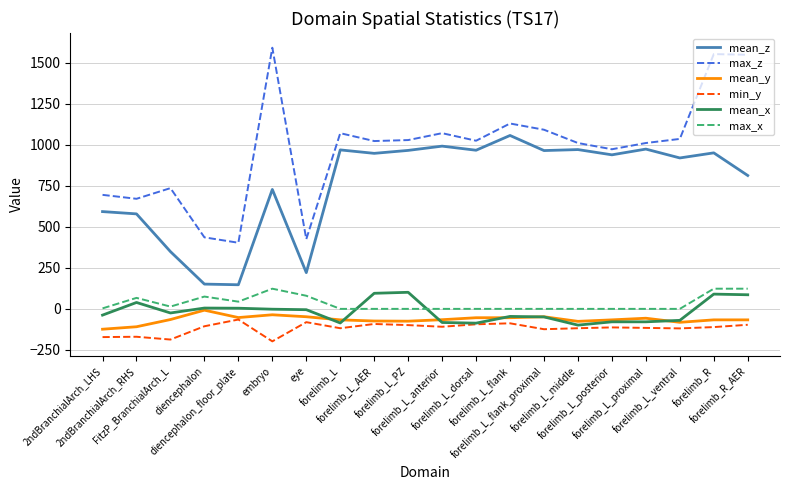

What is the difference between the maximum and minimum values in the mean_z series?

910